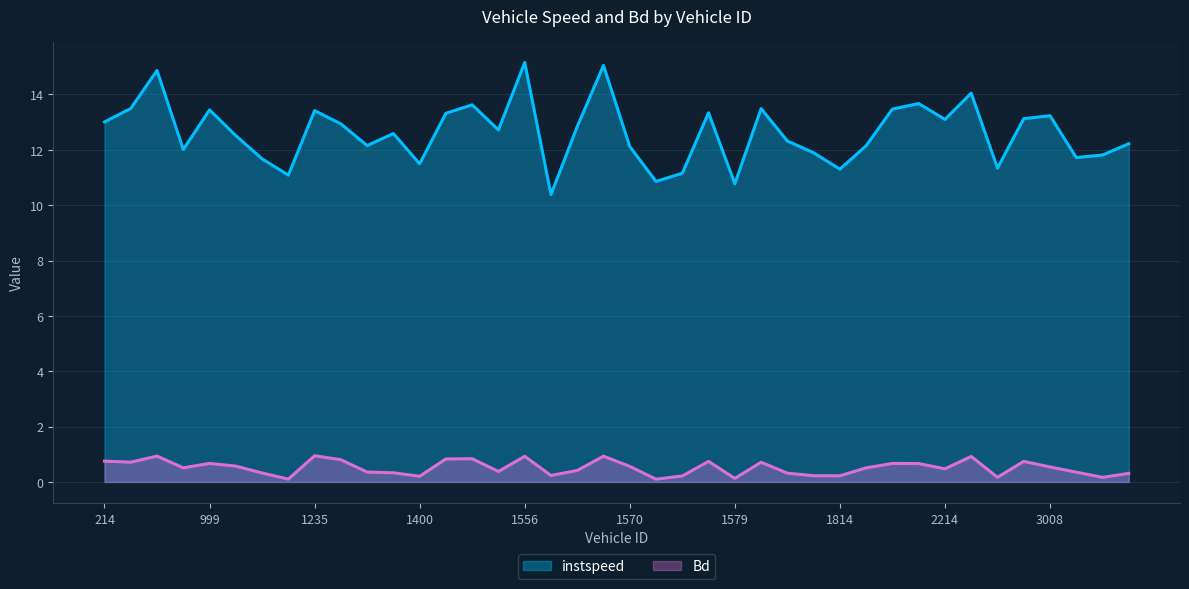

Is it true that Bd equals 0.4 at 214?

False